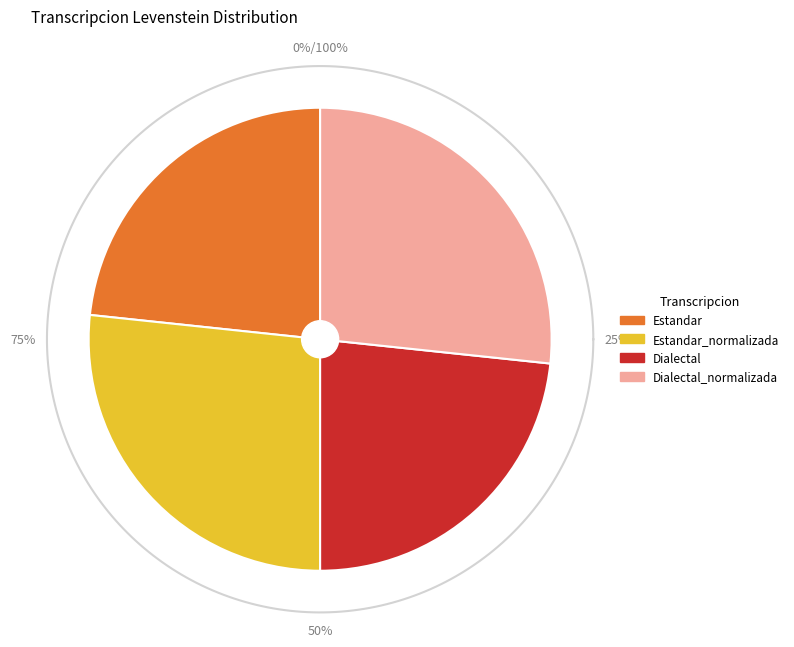

Is there any slice that represents more than half of the pie?

No